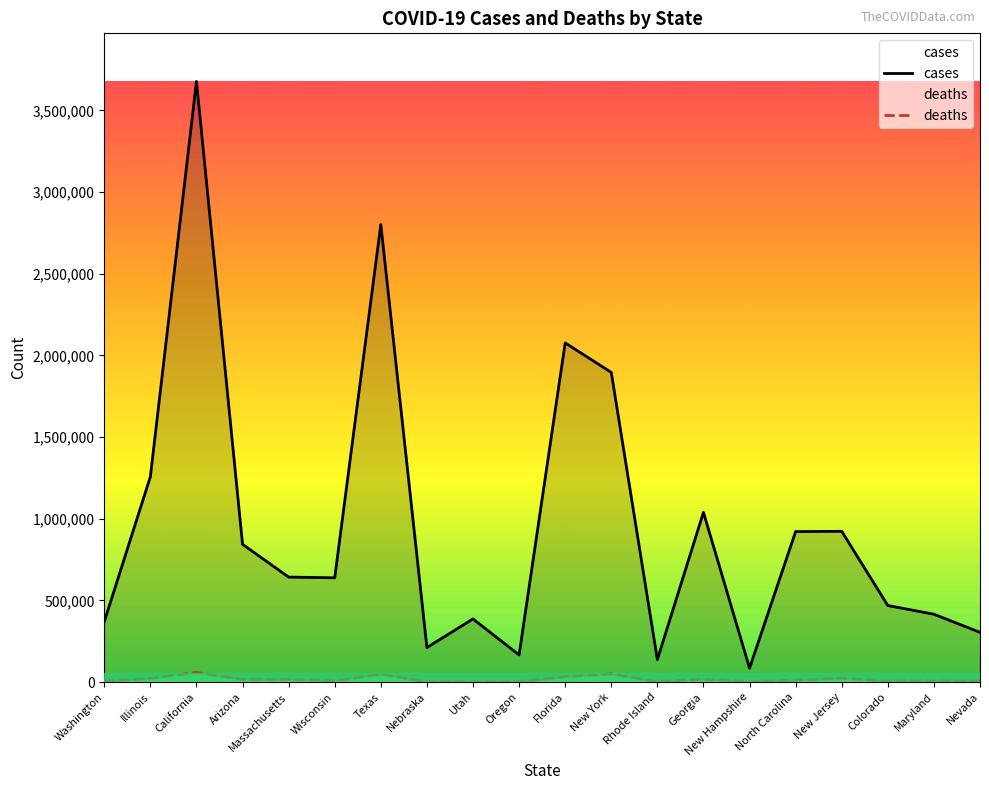

How many values in the deaths series exceed 12161?

9